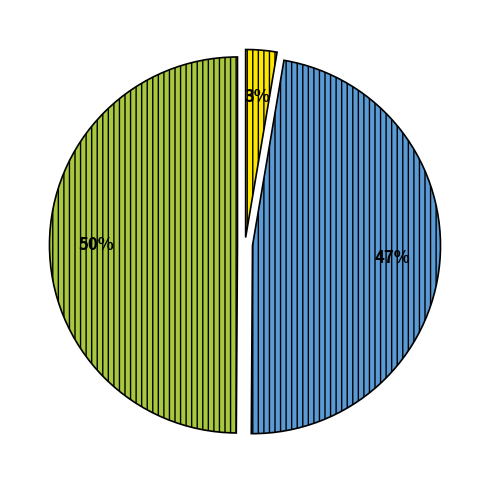

How many segments does this pie chart have?

3